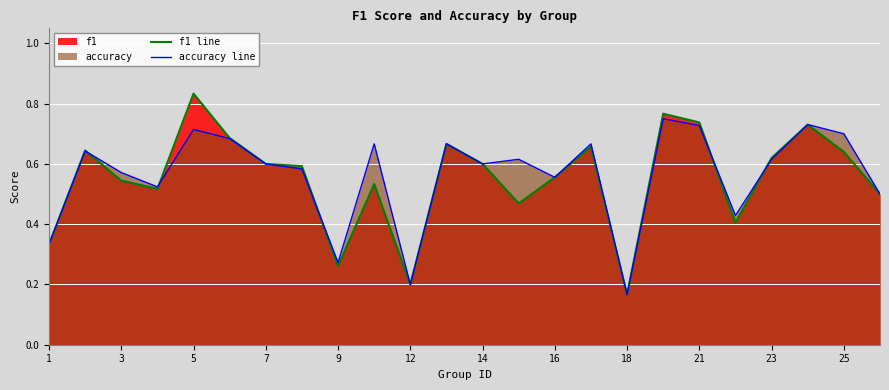

Which label corresponds to the smallest value in the chart?

18